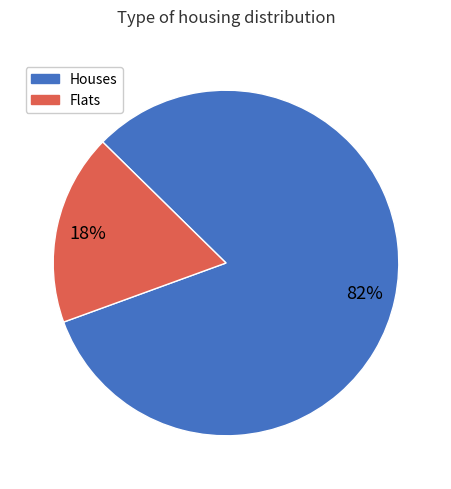

How many segments does this pie chart have?

2